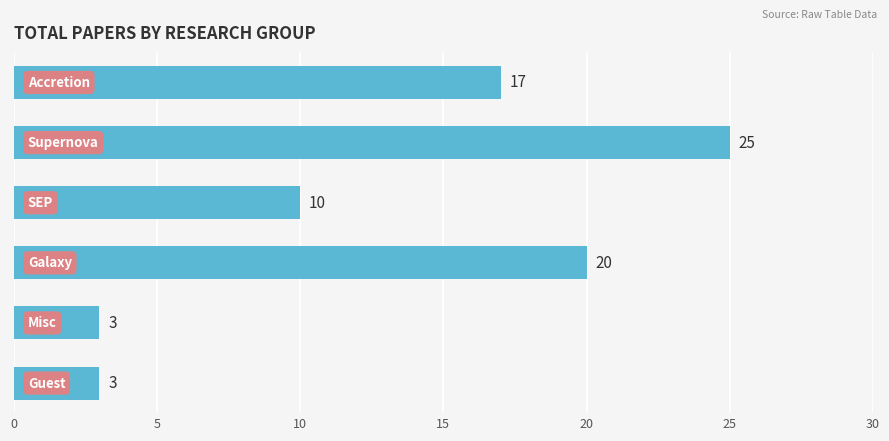

What is the value of the 3rd bar from the top?

10